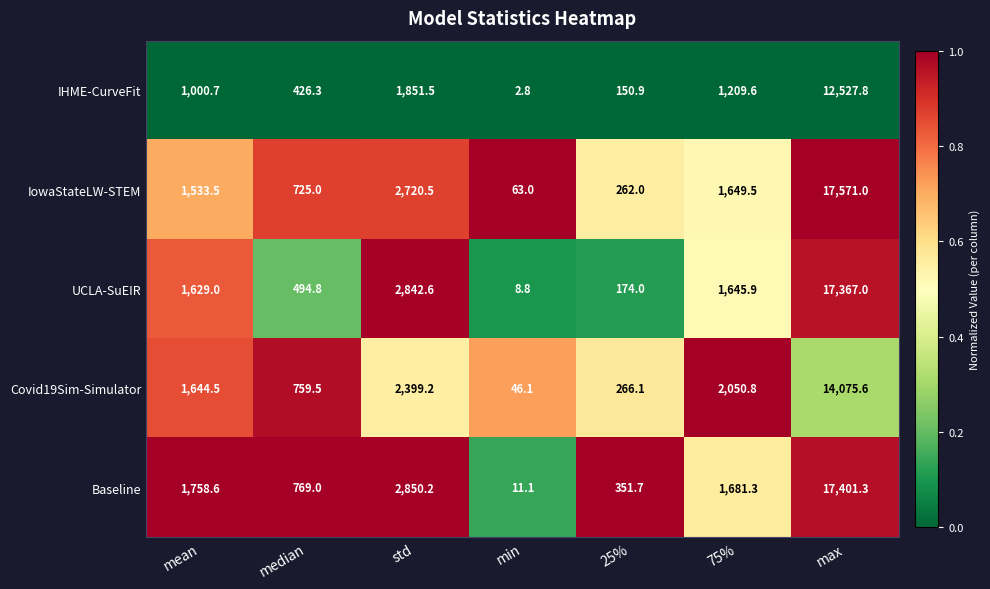

What is the total value across all series at median?

3174.6